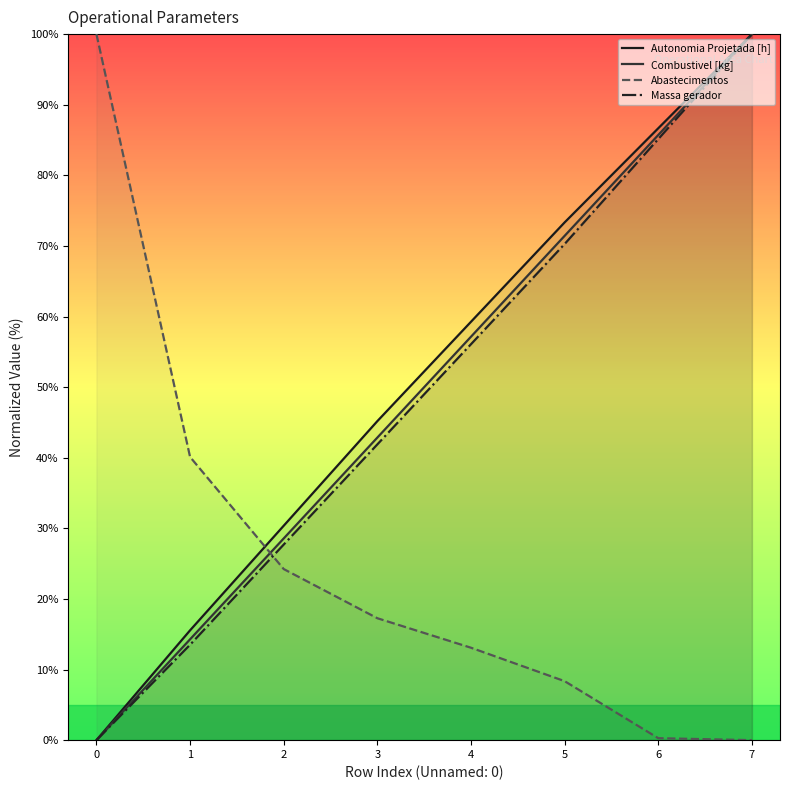

Which has a higher value, 7 or 4?

7